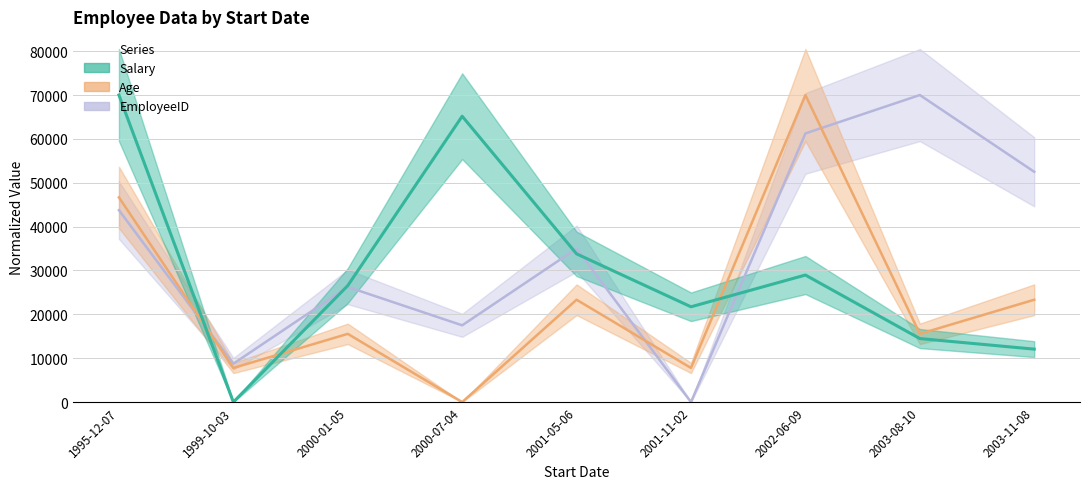

The EmployeeID series shows 0.0 at 2001-11-02. True or false?

True